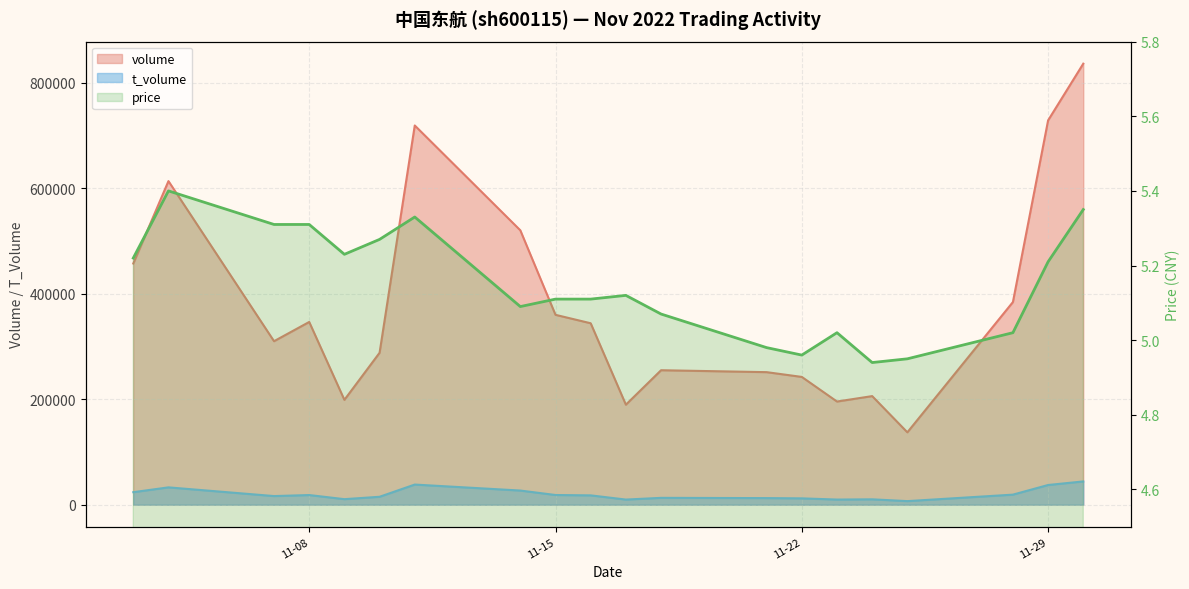

The chart shows a value of 5.3 at 5. True or false?

True